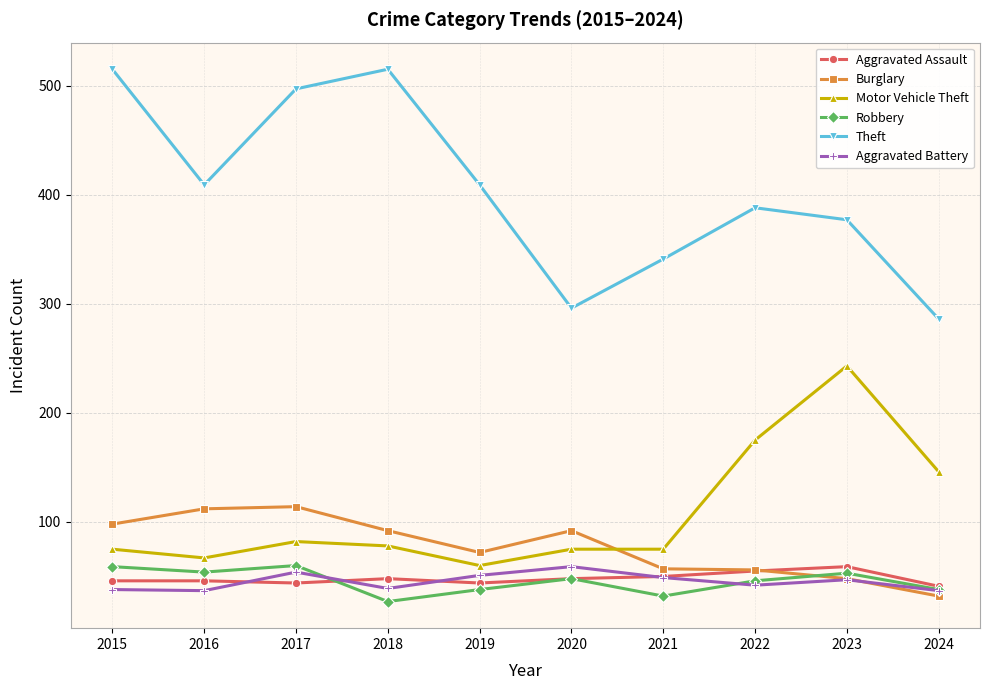

Count the number of categories in the chart.

10